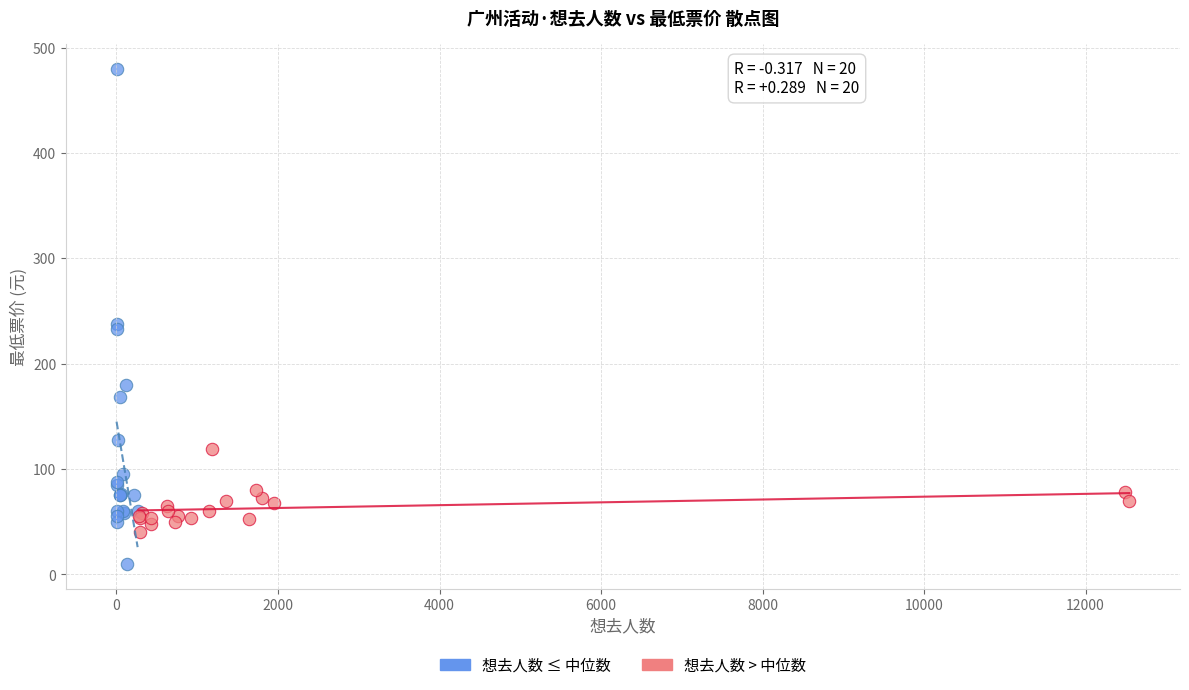

Which series has the largest Y range (max minus min)?

想去人数 ≤ 中位数